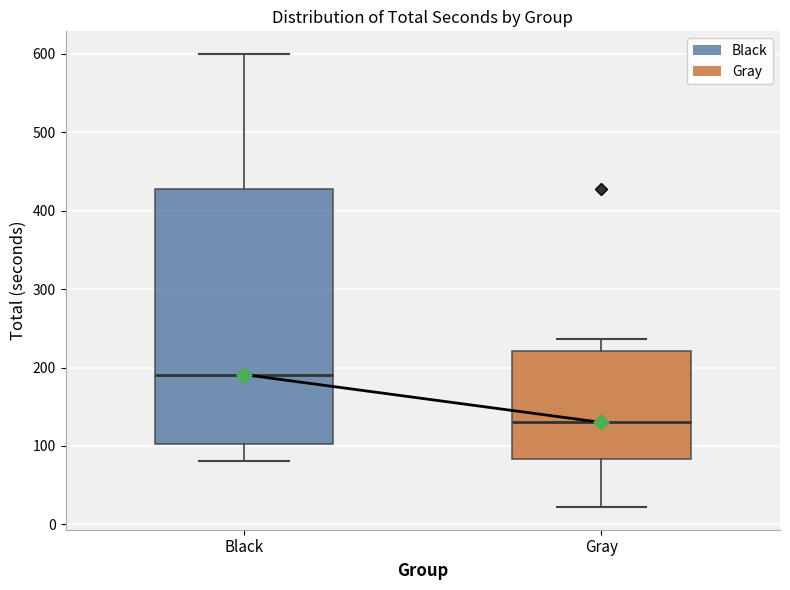

Where is the upper edge of the box for Black on the y-axis? The values are not printed on the chart, so give them approximately, as read against the axis.

430